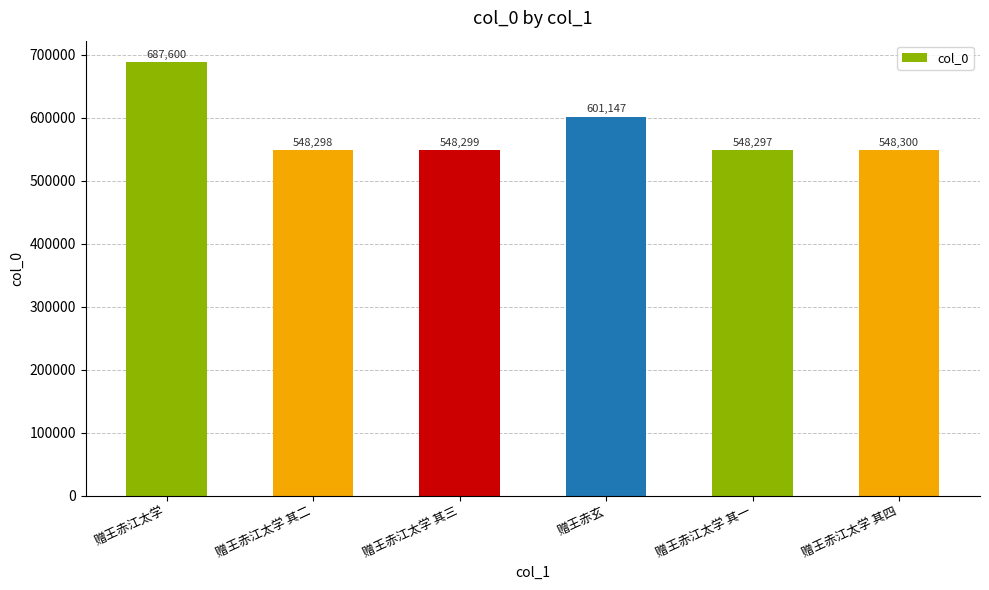

Reading right to left, list all the values displayed in this chart.

赠王赤江太学 其四=548300	赠王赤江太学 其一=548297	赠王赤玄=601147	赠王赤江太学 其三=548299	赠王赤江太学 其二=548298	赠王赤江太学=687600